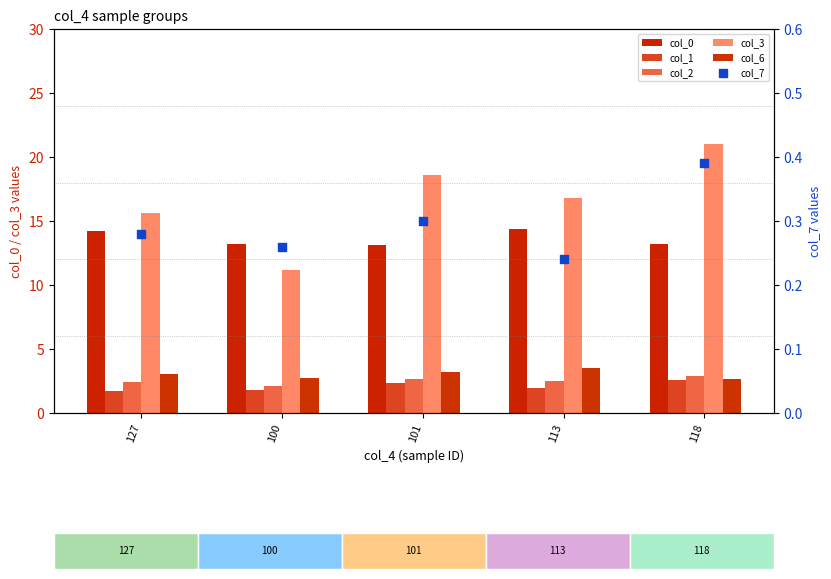

Which series has the largest Y range (max minus min)?

col_3